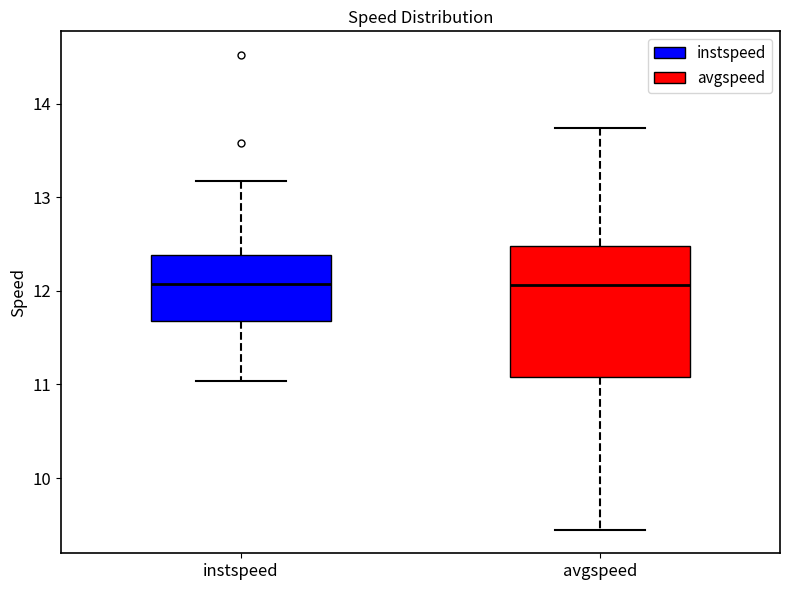

Reading left to right, transcribe this box plot: for each box, give where its median line is, the range the box spans, and where its two whiskers end, as read against the y-axis. The values are not printed on the chart, so give them approximately, as read against the axis.

instspeed: median 12.1, box 11.7 to 12.4, whiskers 11.0 to 13.2
avgspeed: median 12.1, box 11.1 to 12.5, whiskers 9.4 to 13.7